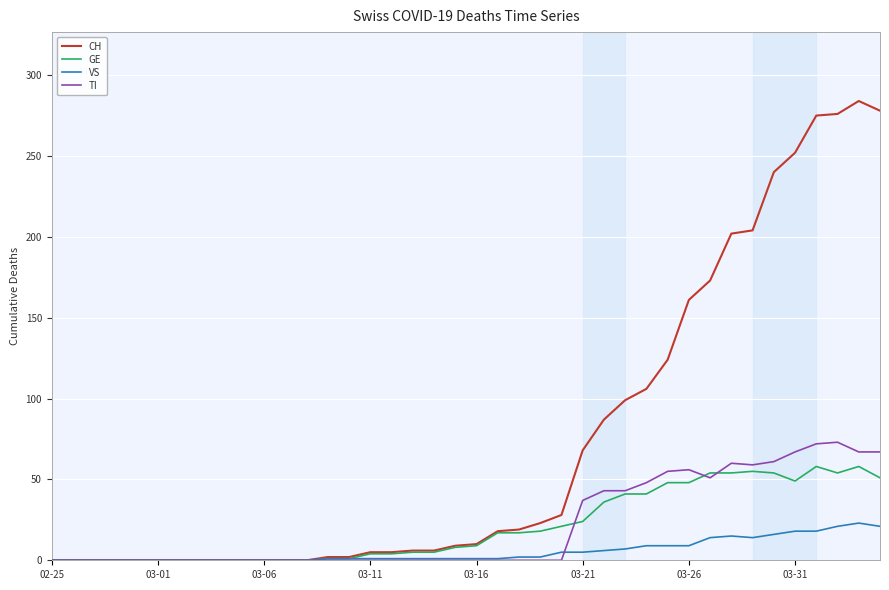

What is the maximum value shown in the chart?

284